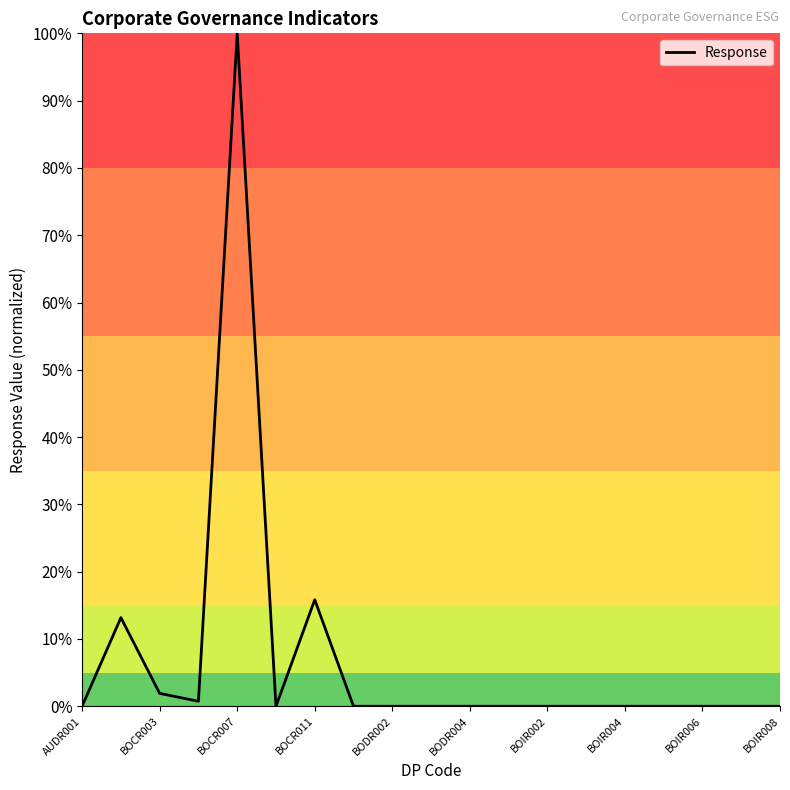

What is the difference between the maximum and minimum values?

100.0